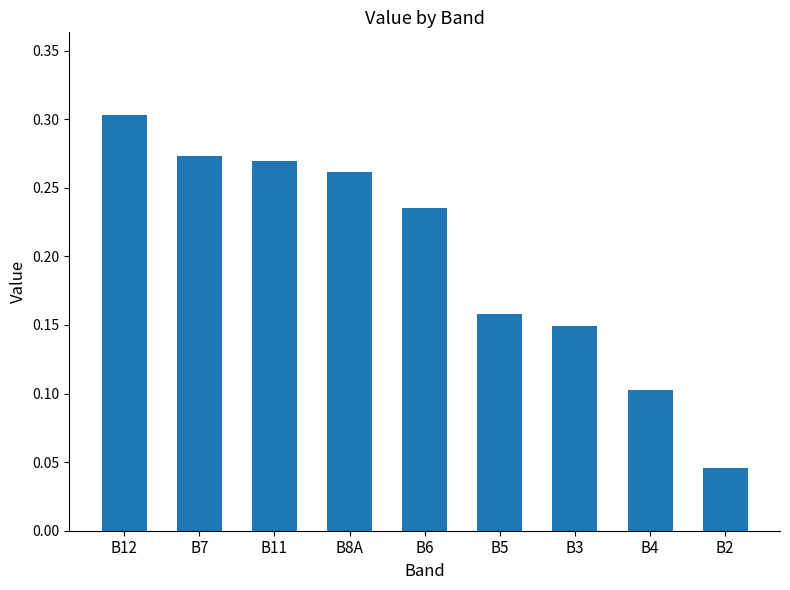

Are the bars grouped side by side (vs. stacked)?

No